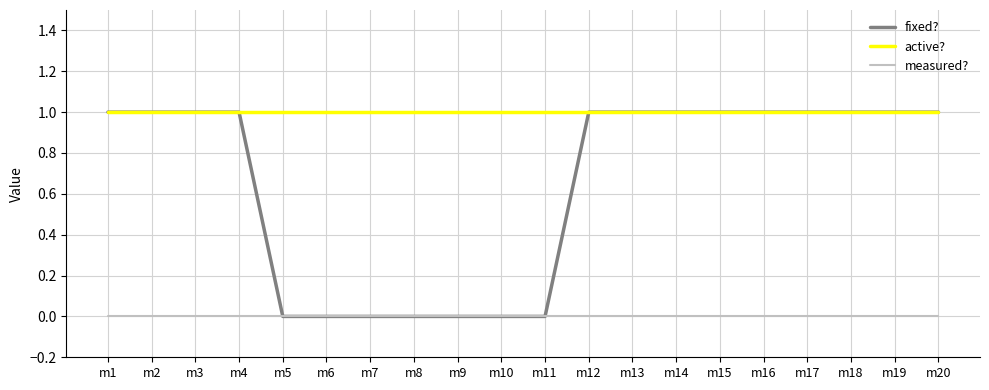

Reading left to right, extract all data points from this chart.

fixed?: 1	1	1	1	0	0	0	0	0	0	0	1	1	1	1	1	1	1	1	1
active?: 1	1	1	1	1	1	1	1	1	1	1	1	1	1	1	1	1	1	1	1
measured?: 0	0	0	0	0	0	0	0	0	0	0	0	0	0	0	0	0	0	0	0